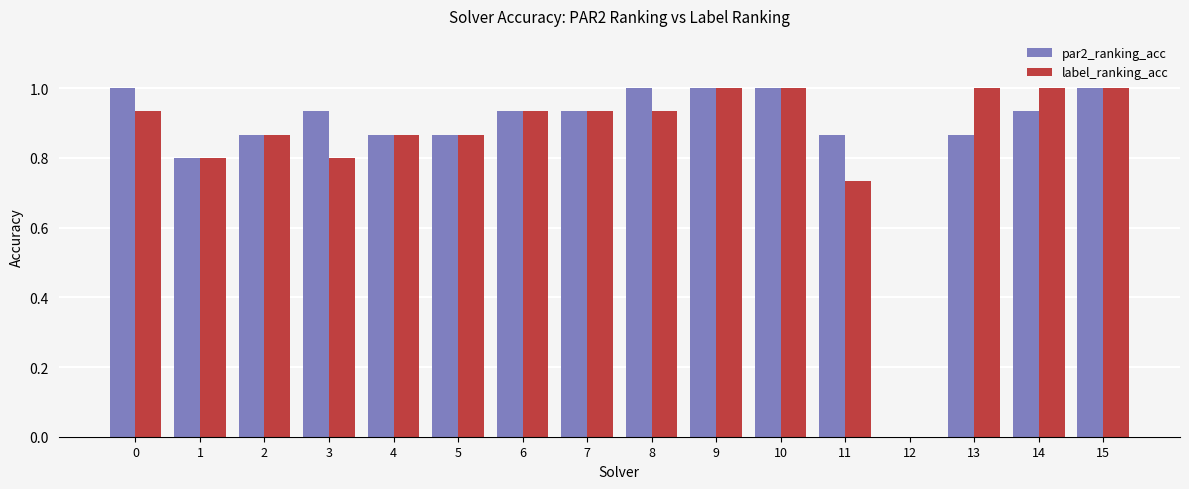

How many groups of bars are there?

16